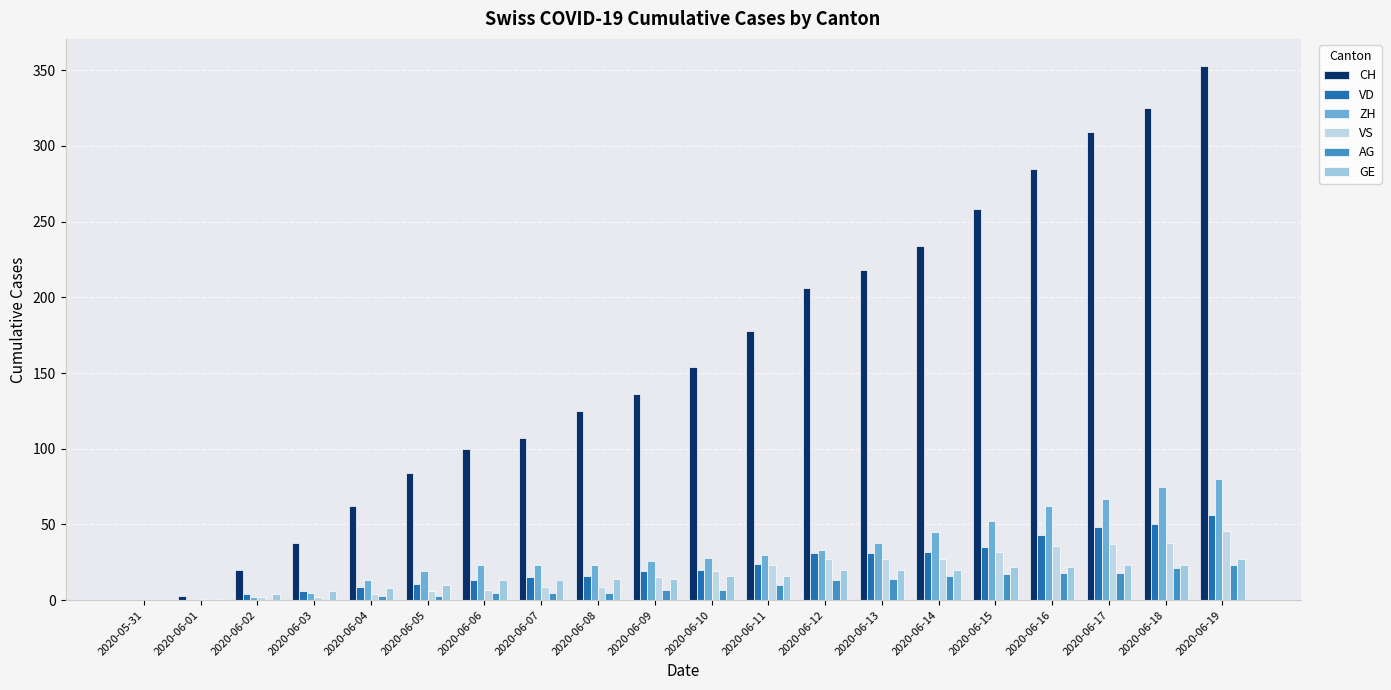

Is the value of GE at 2020-06-09 greater than the value of VD at 2020-06-04?

Yes